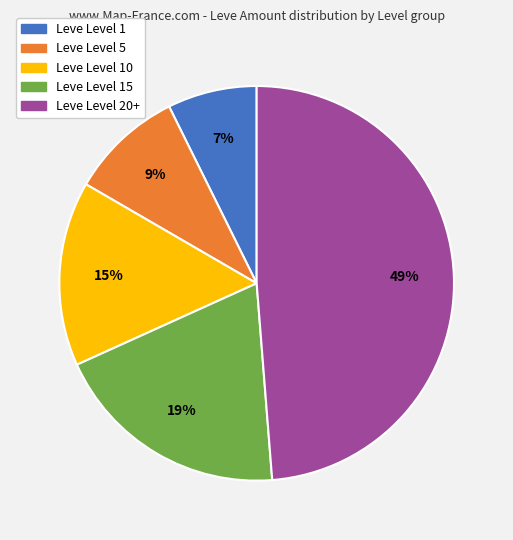

Combined, do Leve Level 15 and Leve Level 10 account for over 50%?

No